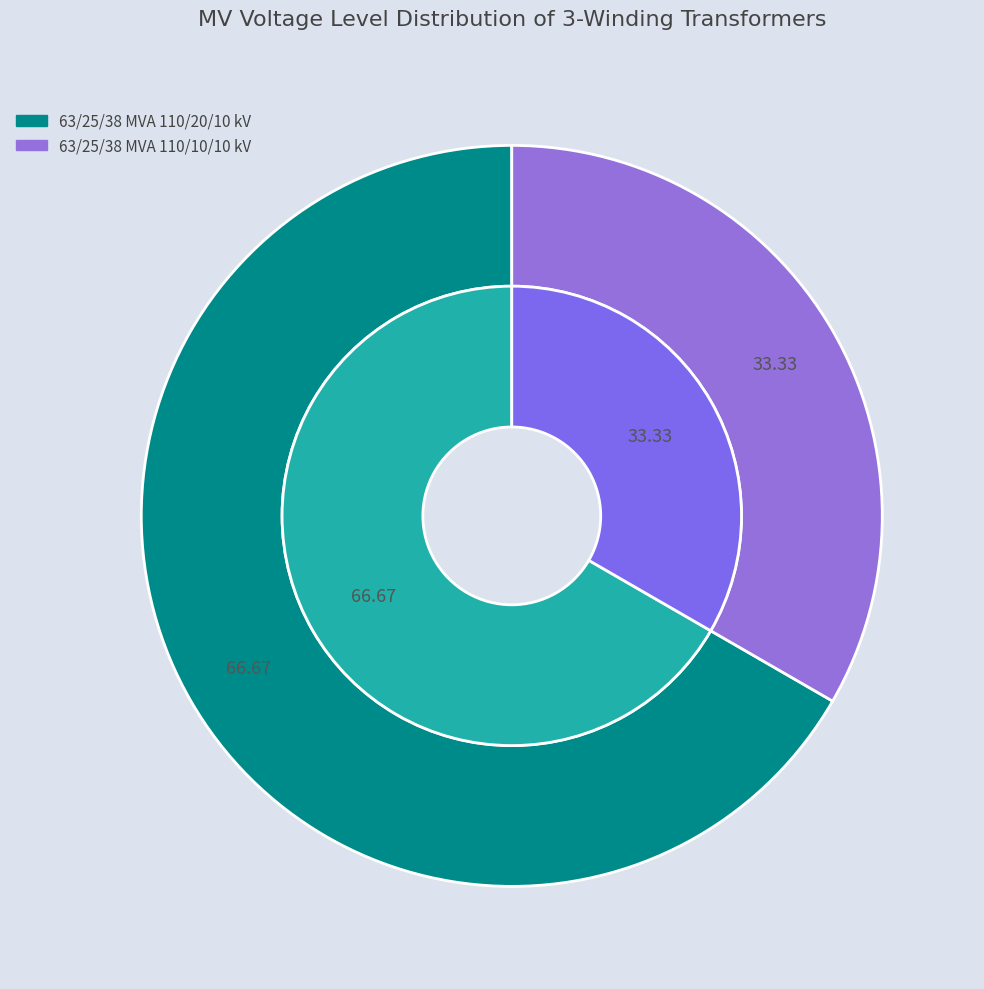

Does any single category account for the majority?

Yes